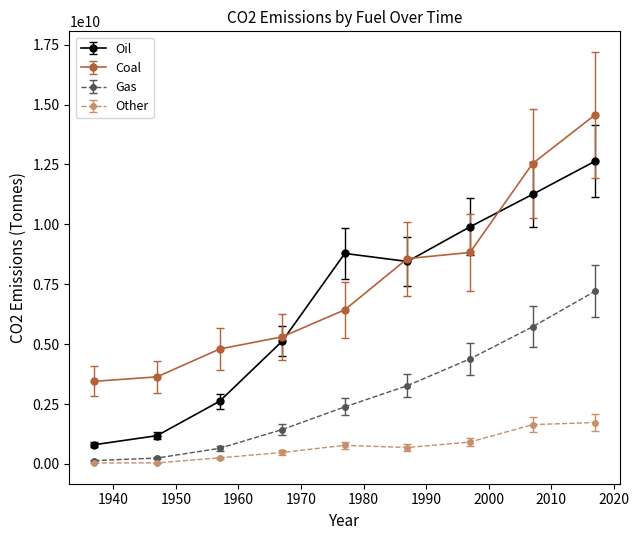

What are all the series names shown in the legend?

Oil, Coal, Gas, Other